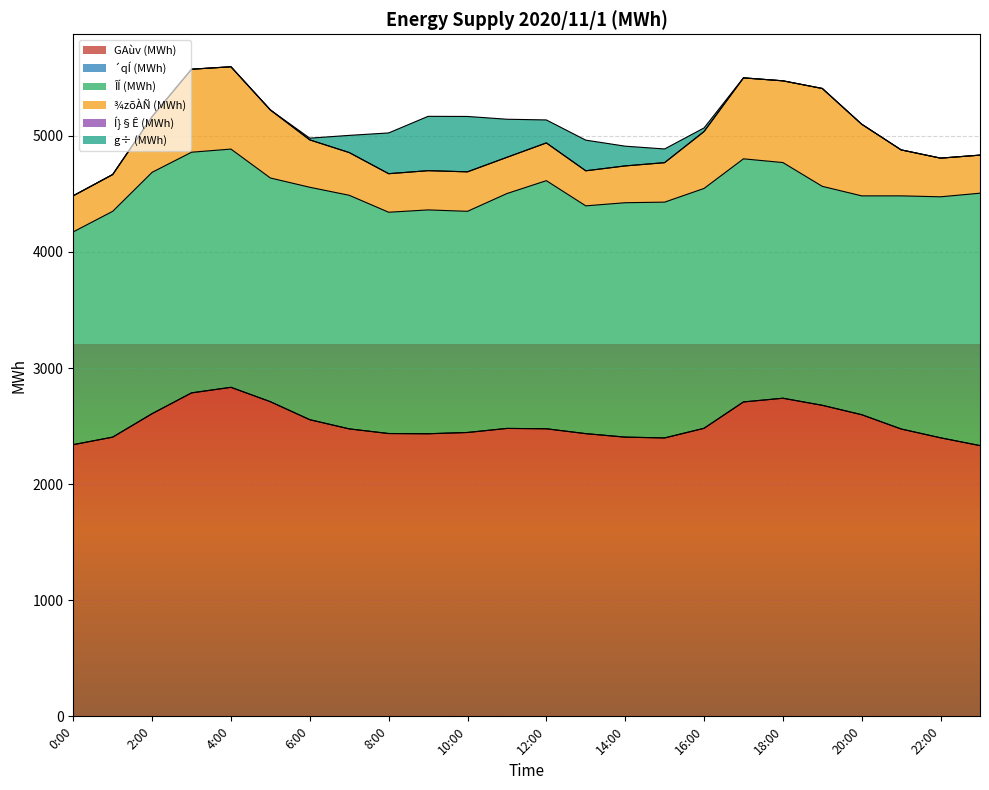

Does the chart display data point markers on the line(s)?

No